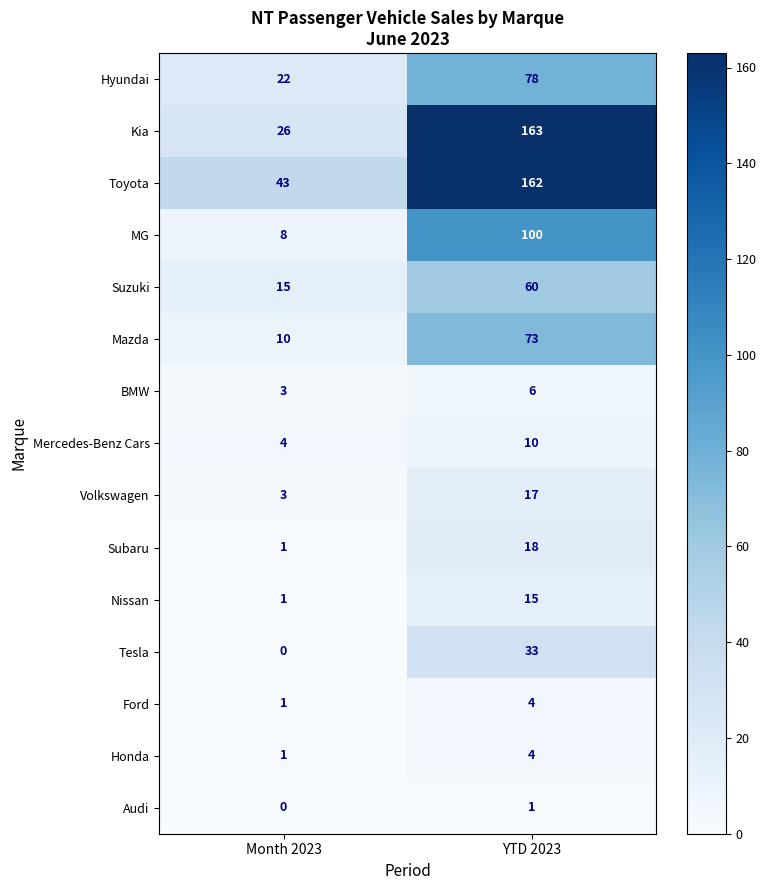

At which label is Volkswagen closest to 10?

Month 2023